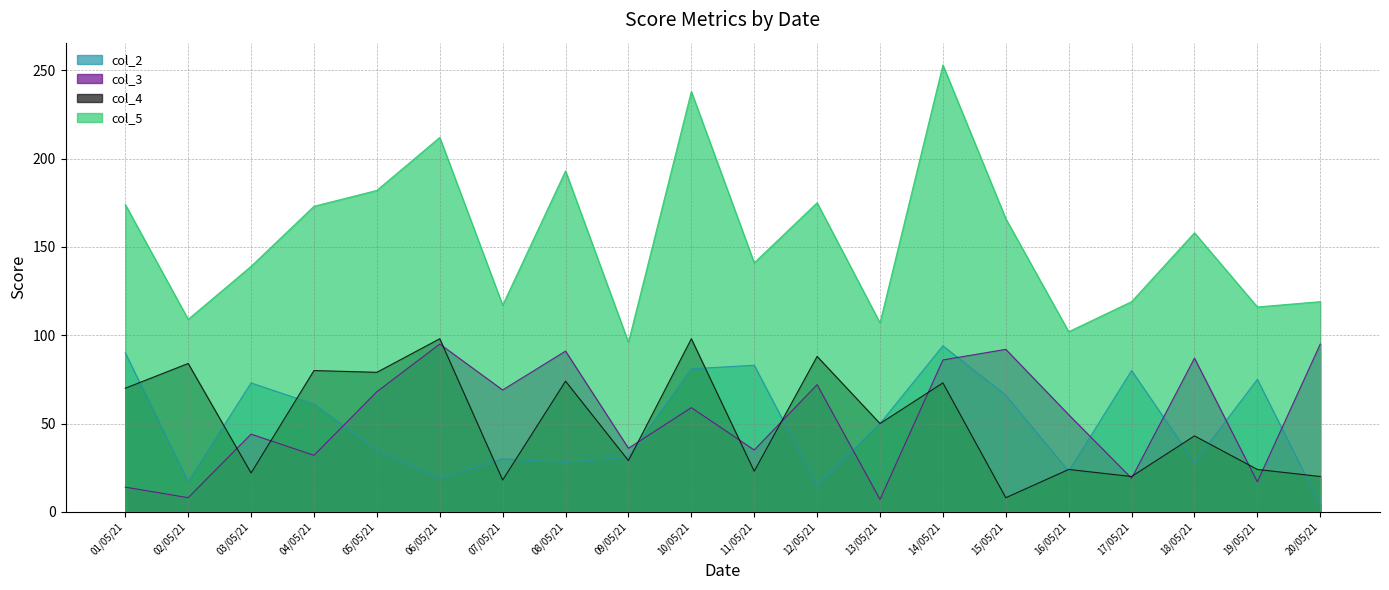

What is the sum of all col_2 values?

983